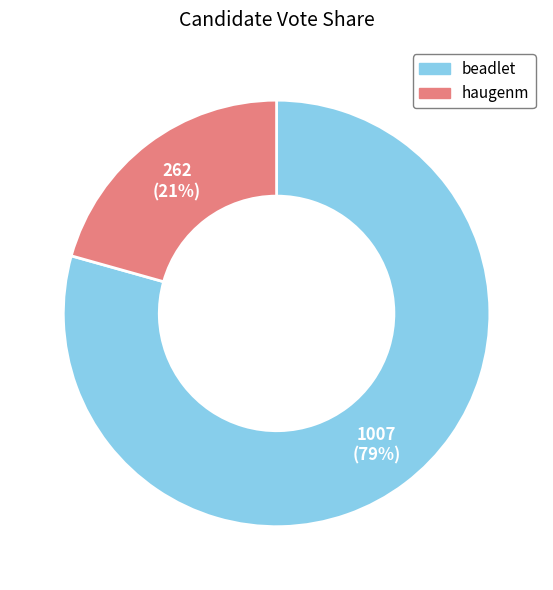

Is there a majority slice in this chart?

Yes